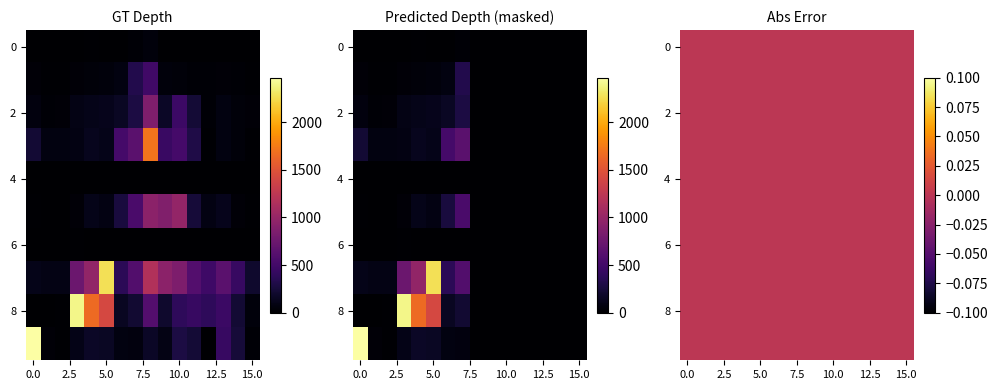

Reading left to right, what are all the values shown in this chart?

row0: 0	0	0	6	10	3	4	27	55	4	3	0	0	1	4	0
row1: 30	13	17	32	46	52	71	320	482	54	48	23	20	32	24	18
row2: 58	28	29	92	110	116	160	282	866	169	470	238	26	68	48	32
row3: 229	70	74	78	128	114	513	645	1706	445	514	300	10	69	44	18
row4: 0	1	8	3	1	0	0	0	0	0	1	4	6	5	0	0
row5: 15	0	6	32	111	84	263	546	942	869	987	250	78	118	35	13
row6: 6	0	0	16	7	4	0	2	0	0	0	0	1	3	0	0
row7: 109	88	90	743	977	2269	375	588	1169	940	850	601	480	639	442	195
row8: 5	0	10	2390	1652	1414	148	214	598	196	393	436	393	457	230	53
row9: 2467	29	13	104	169	159	68	60	173	95	280	233	8	436	250	28